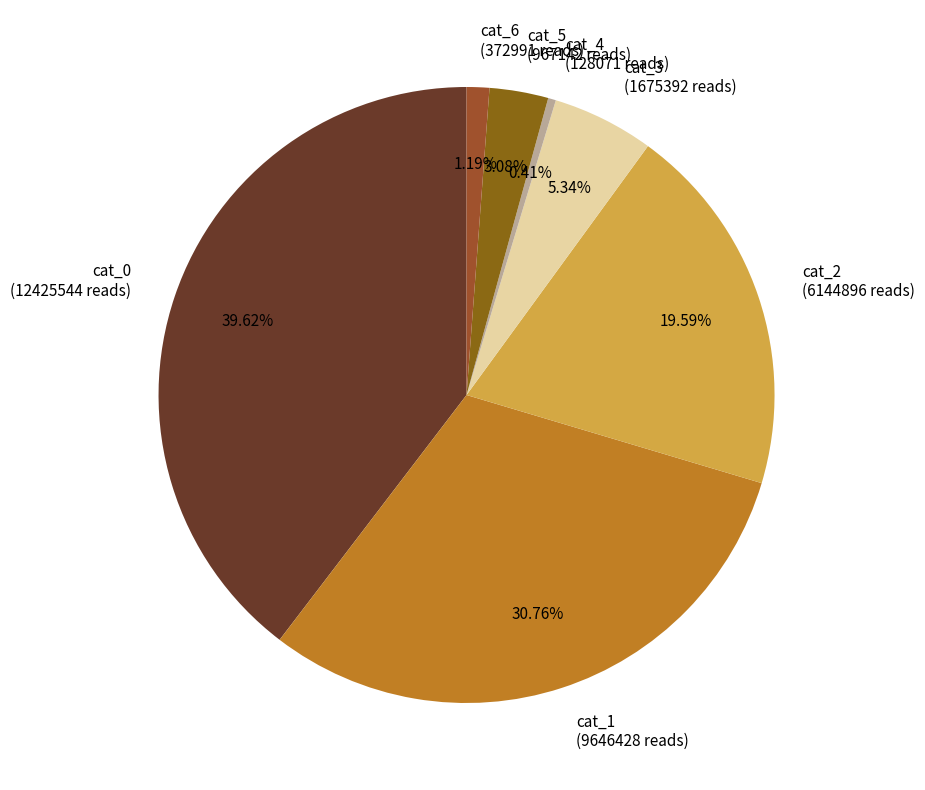

Approximately how many times larger is the value at cat_1 compared to cat_5?

10.0